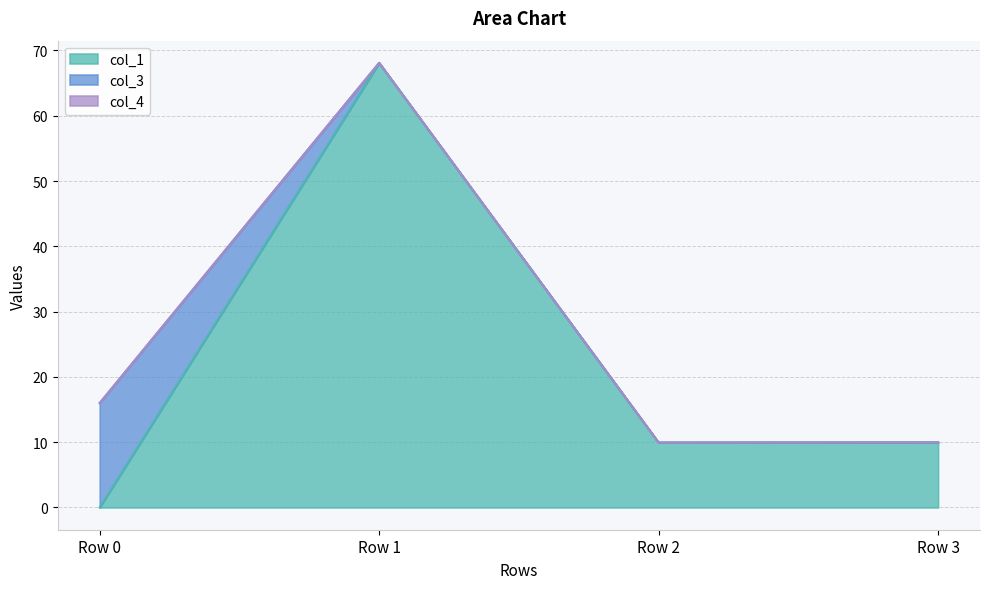

Is the value of col_4 at Row 1 greater than the value of col_1 at Row 1?

No